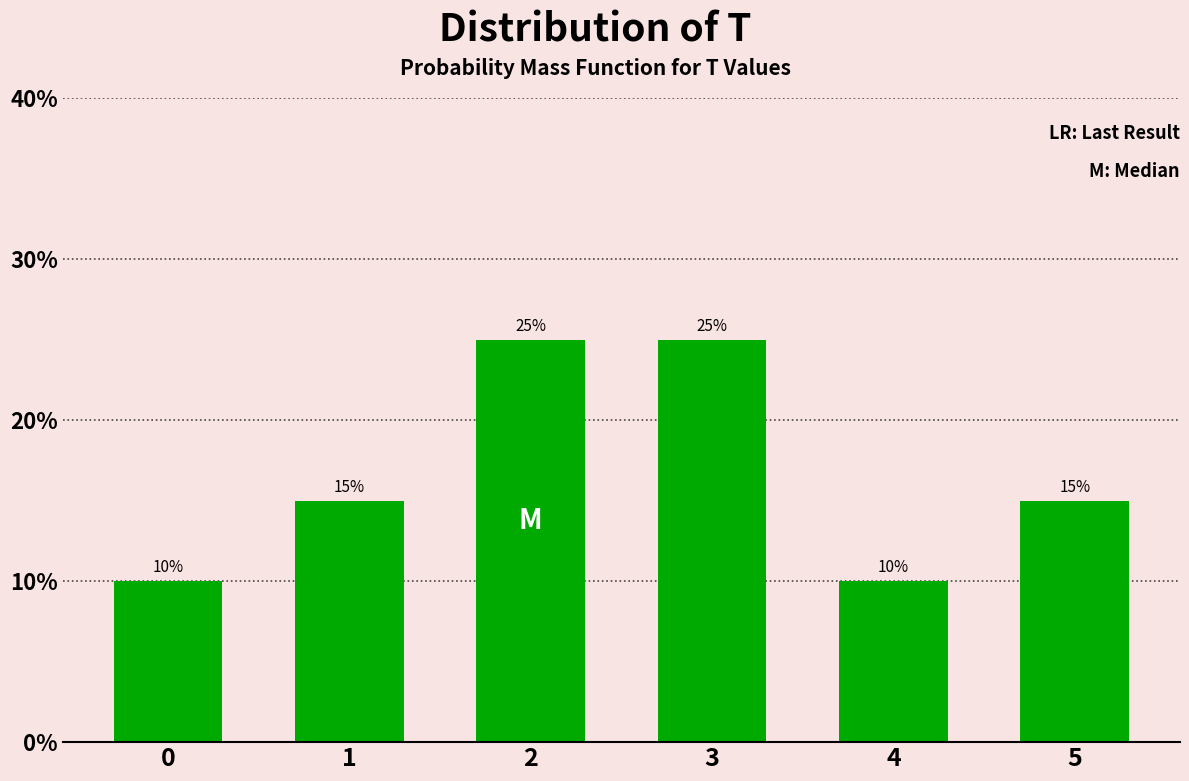

Reading left to right, extract all data points from this chart.

0=10	1=15	2=25	3=25	4=10	5=15